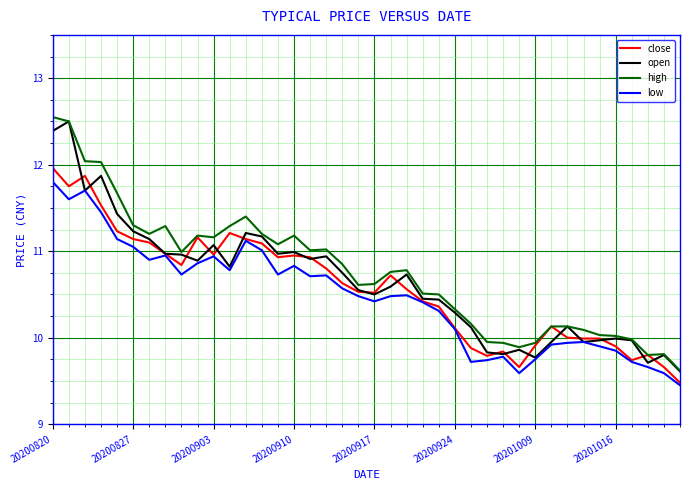

At how many categories does at least one series exceed 10?

32